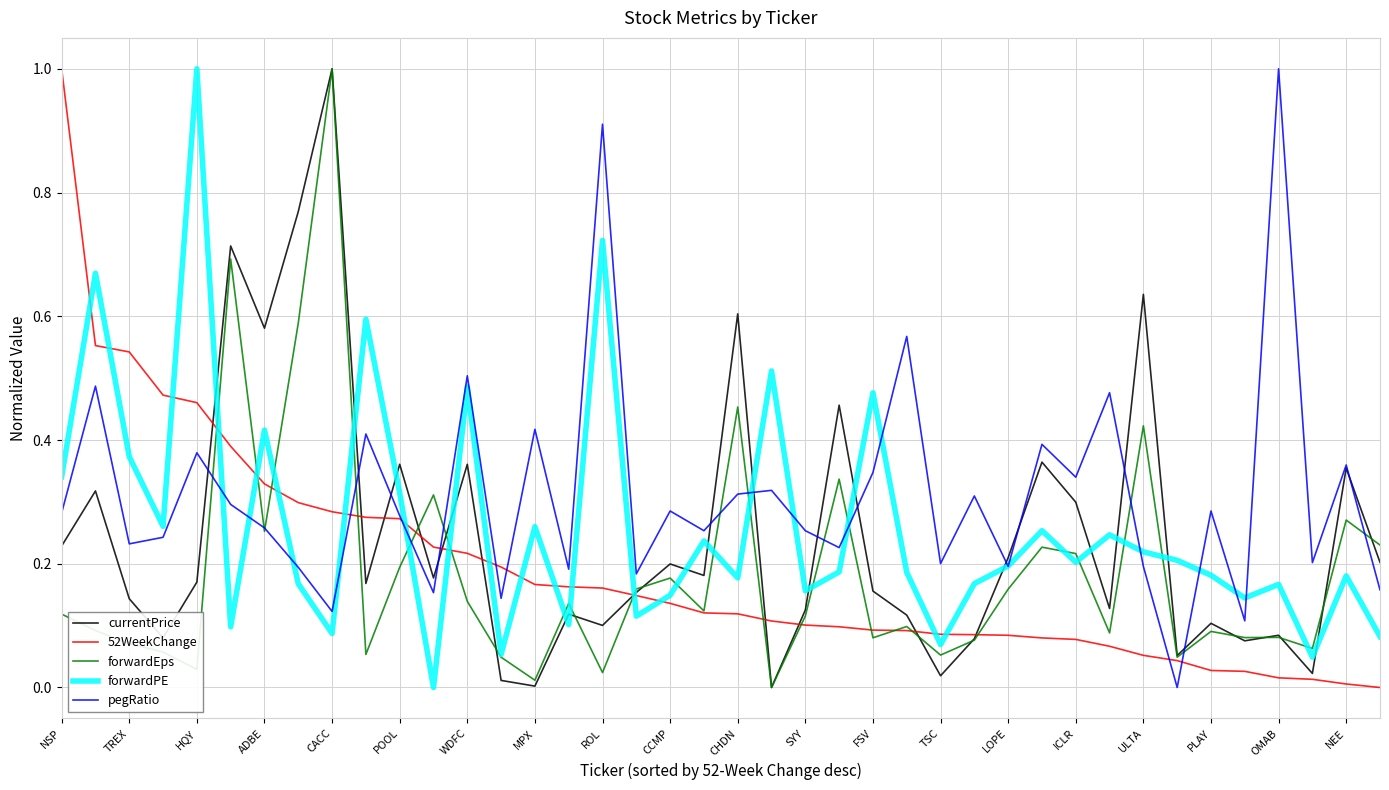

What is the maximum value shown in the chart?

1.0